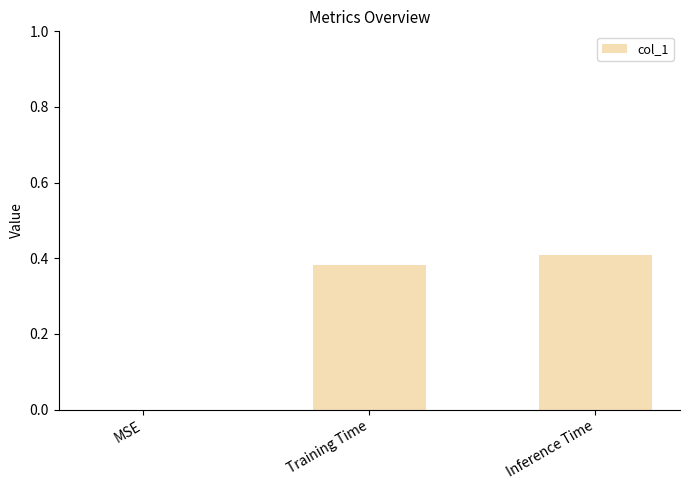

At which category does the chart reach its peak across all series?

Inference Time